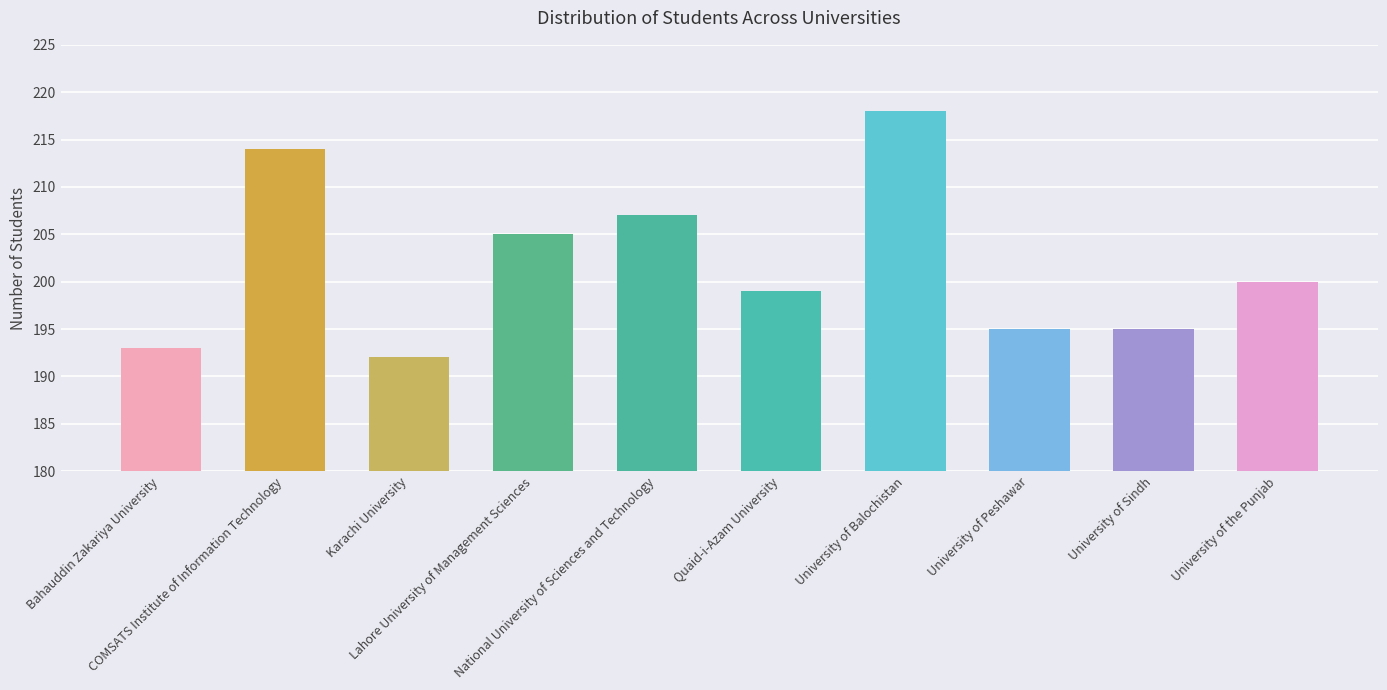

What is the average value?

202